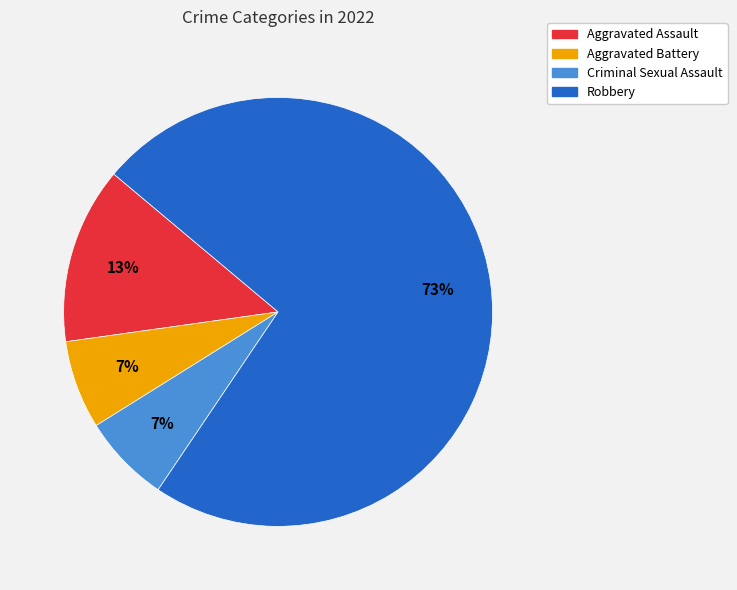

What percentage is the Aggravated Assault slice, to the nearest percent?

13%